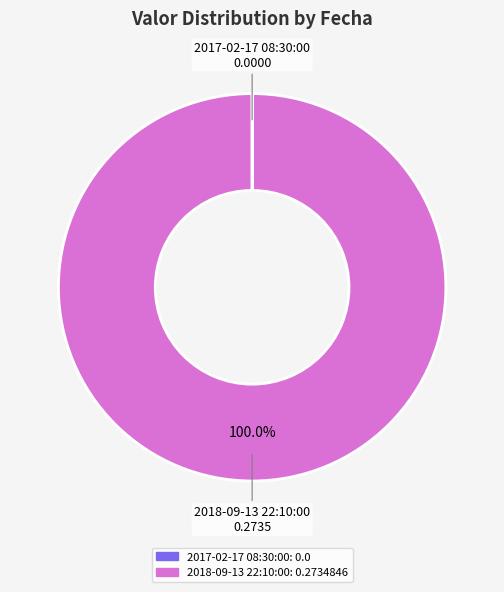

Is there any slice that represents more than half of the pie?

Yes